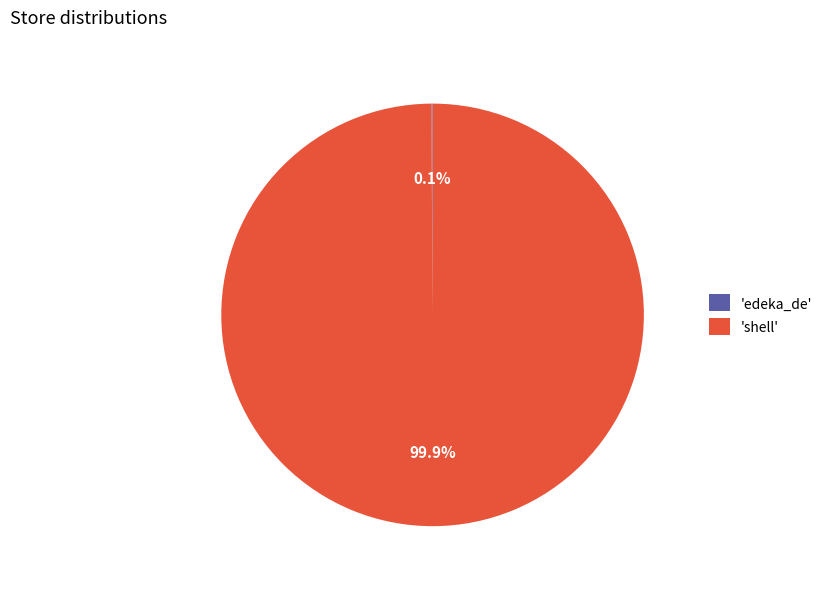

What is the majority slice?

'shell'